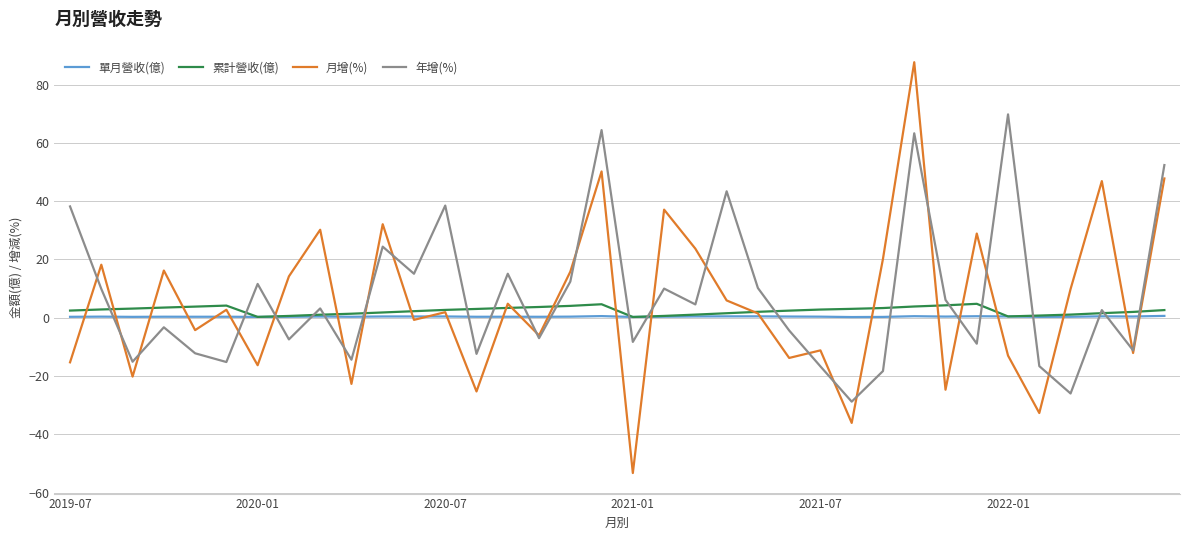

True or false: 單月營收(億) and 年增(%) cross at least once.

True